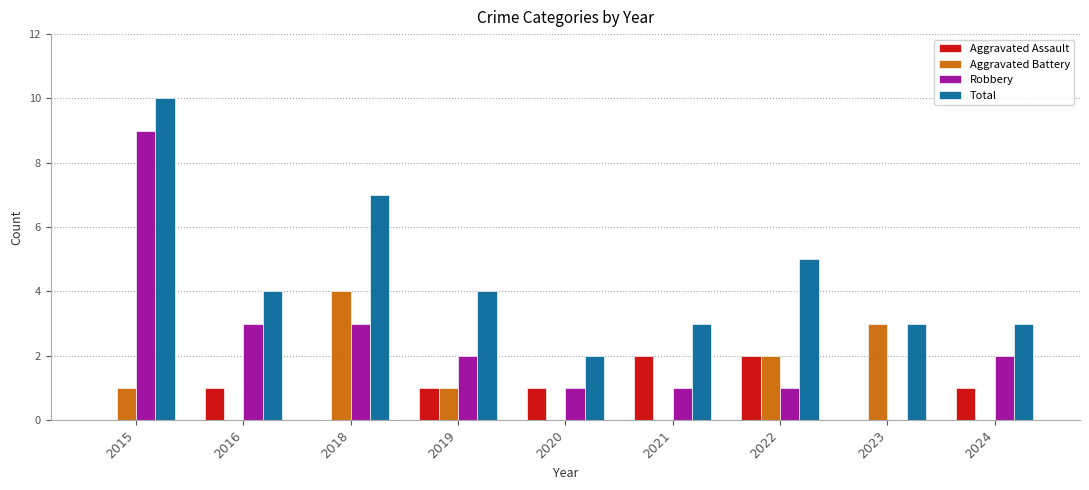

What is the total value across all series at 2023?

6